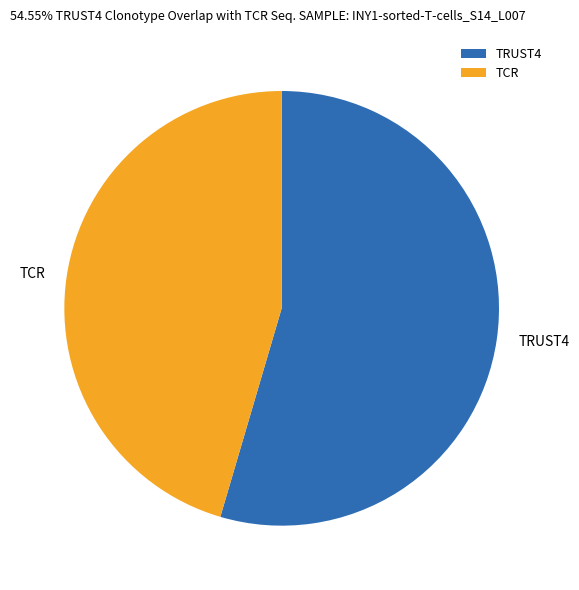

What is the ratio of the value at TRUST4 to the value at TCR?

1.2